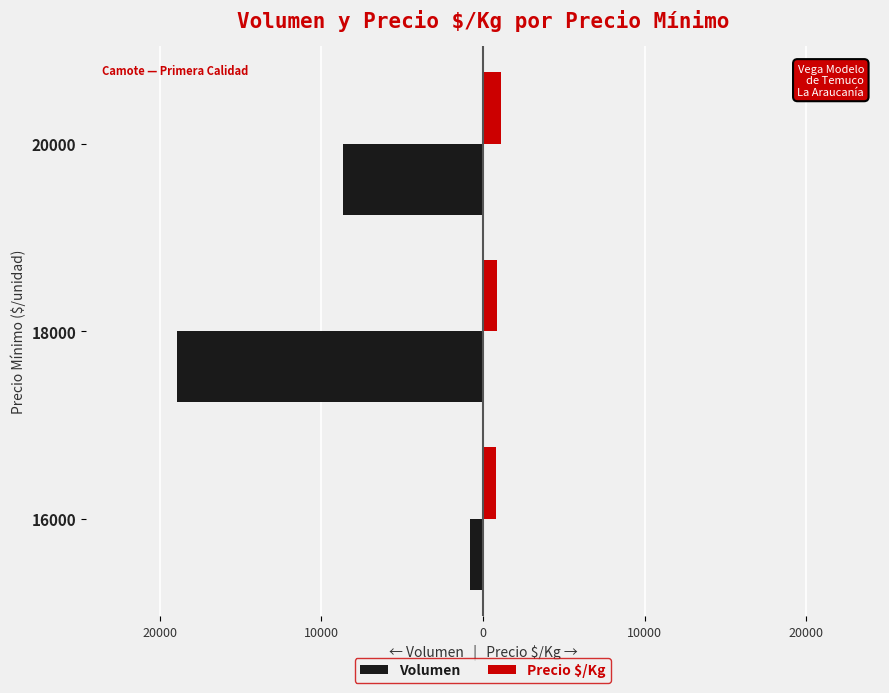

What are all the series names shown in the legend?

Volumen, Precio $/Kg